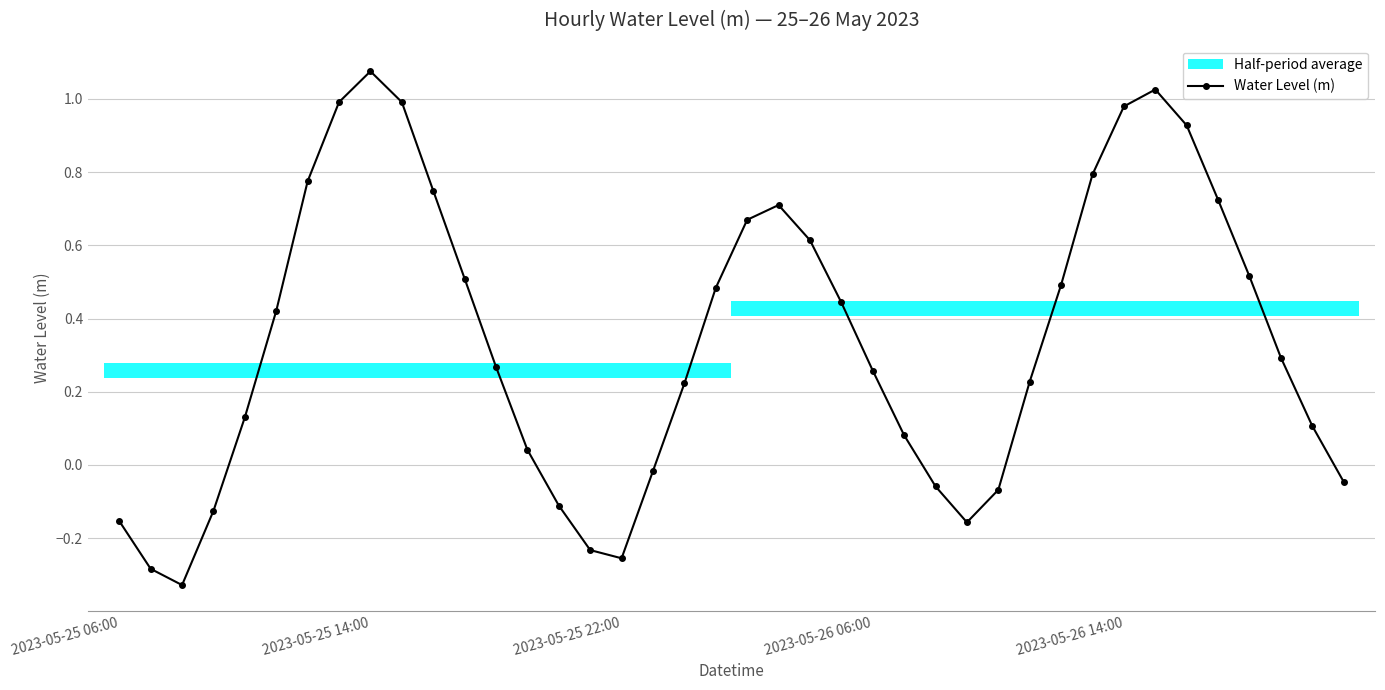

What position from the right is 29?

11